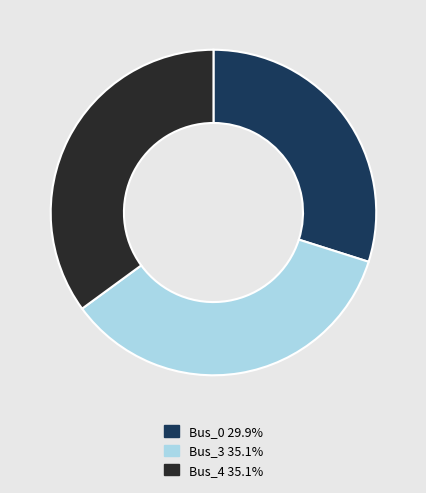

Combined, do Bus_0 29.9% and Bus_3 35.1% account for over 50%?

Yes